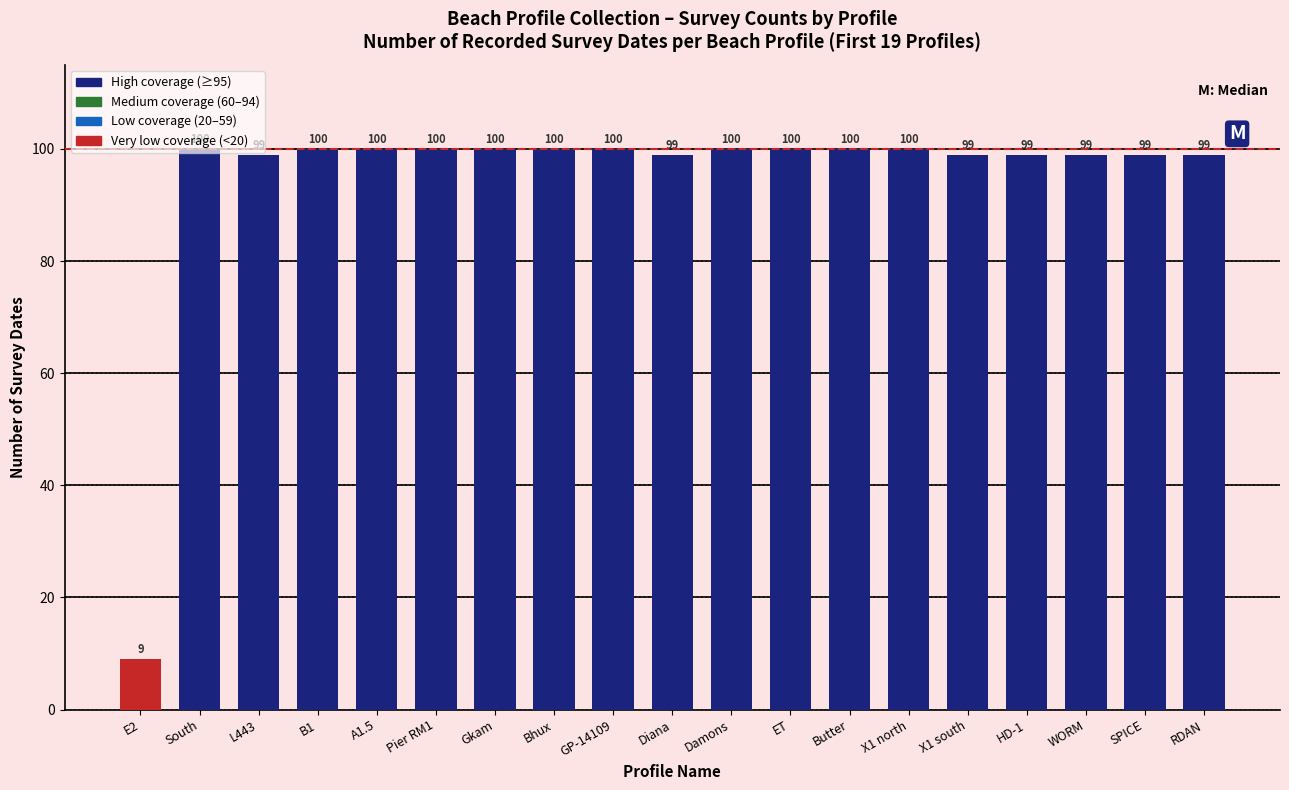

What is the smallest value displayed?

9